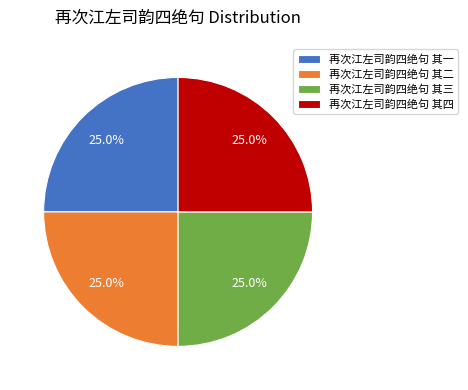

How many segments does this pie chart have?

4